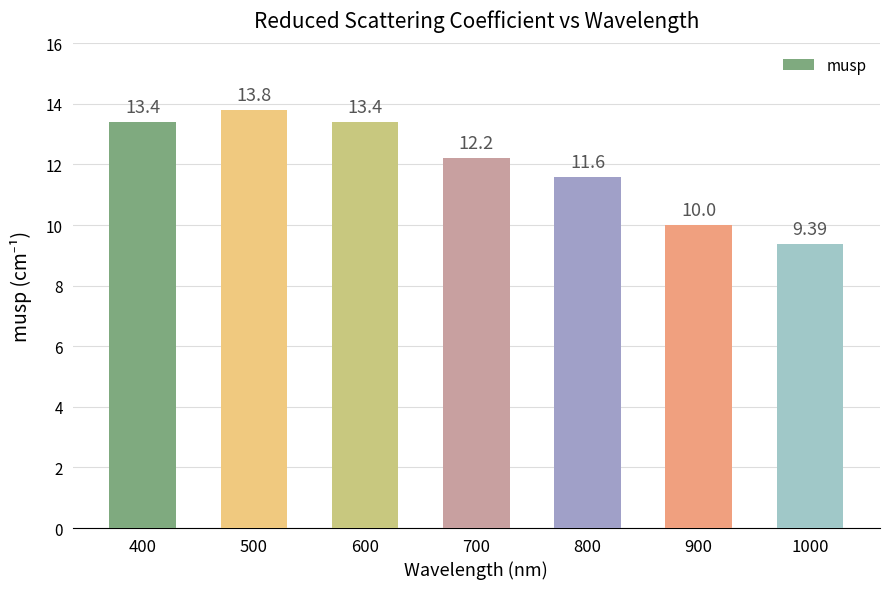

True or false: the data shows 8.4 at 700.

False